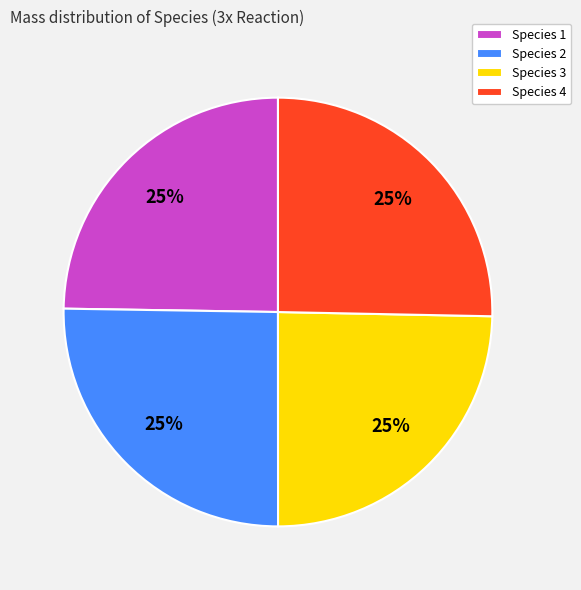

To the nearest percent, what is the average slice percentage?

25%